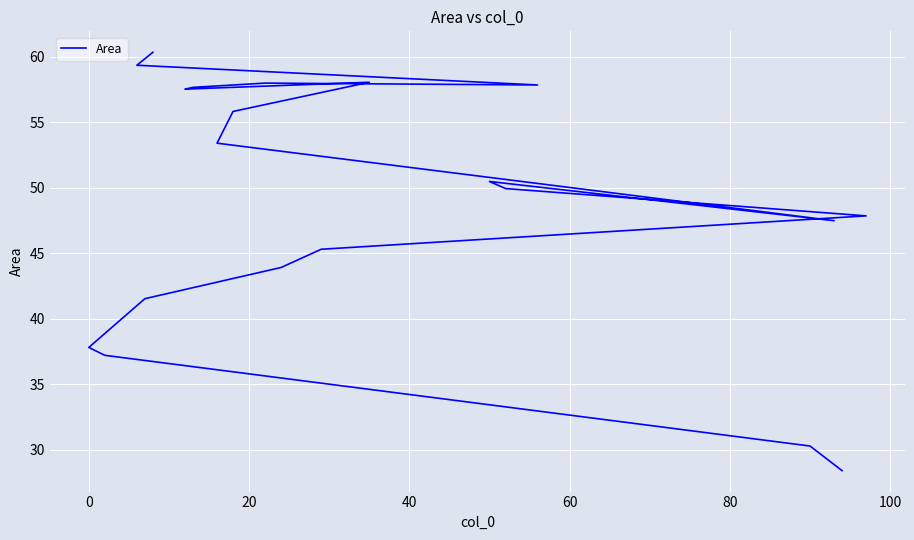

Is it true that the value at 100 is 75.3?

False